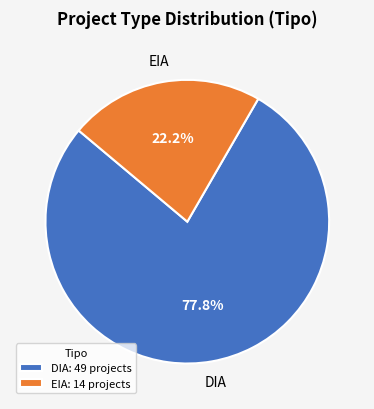

To the nearest percent, what is the difference between the largest and smallest slice percentages?

56%